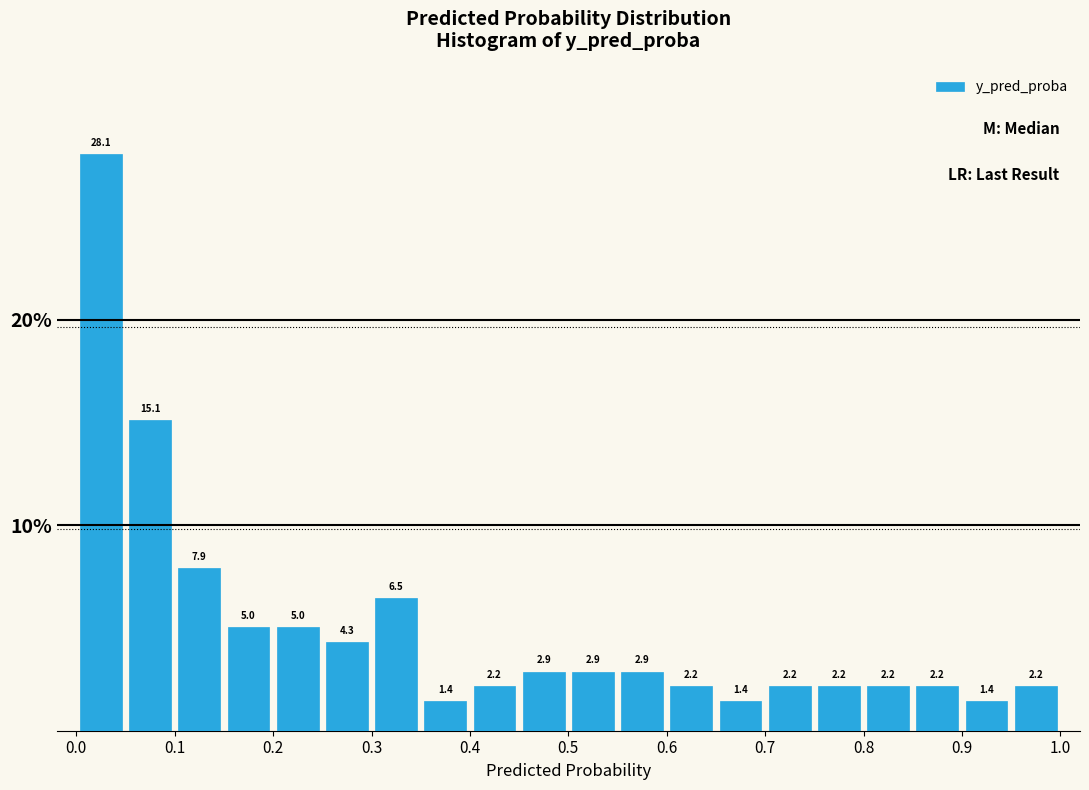

Over which range of the x-axis is the bar tallest?

0.00 to 0.05